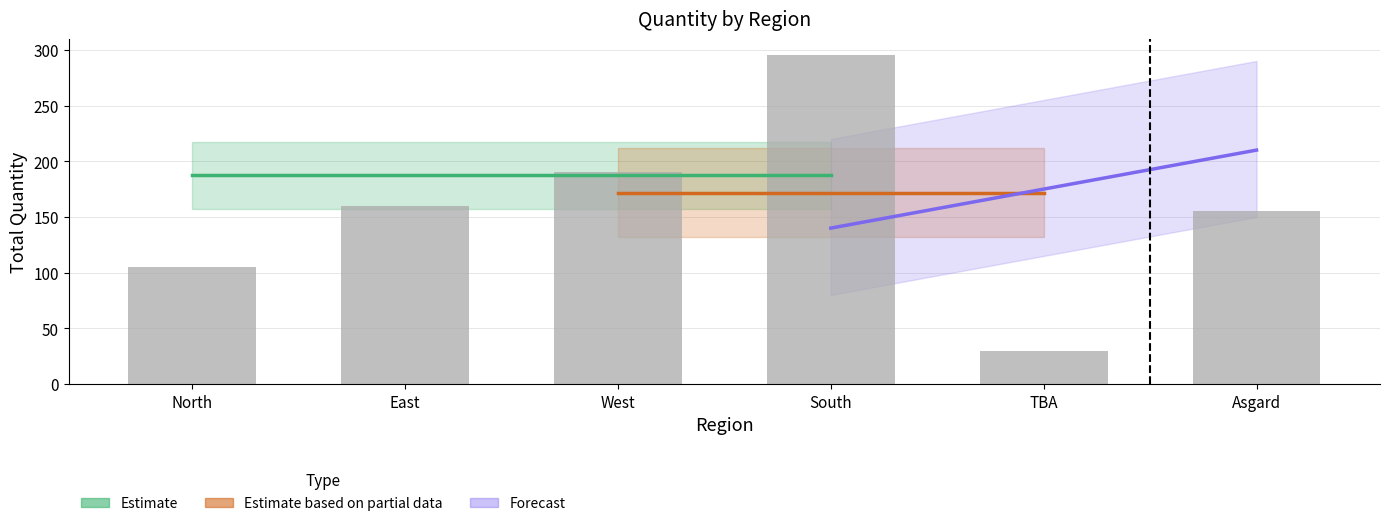

What is the sum of the values at South and North?

400